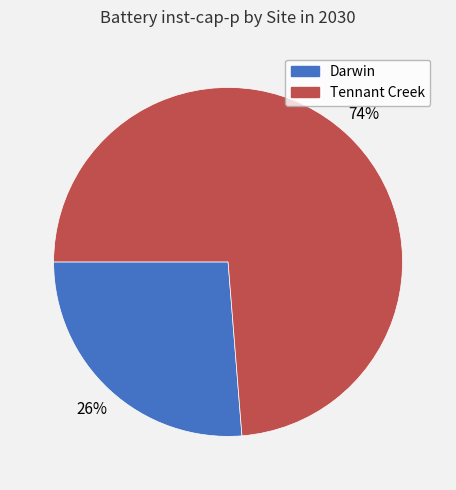

To the nearest percent, what is the average slice percentage?

50%